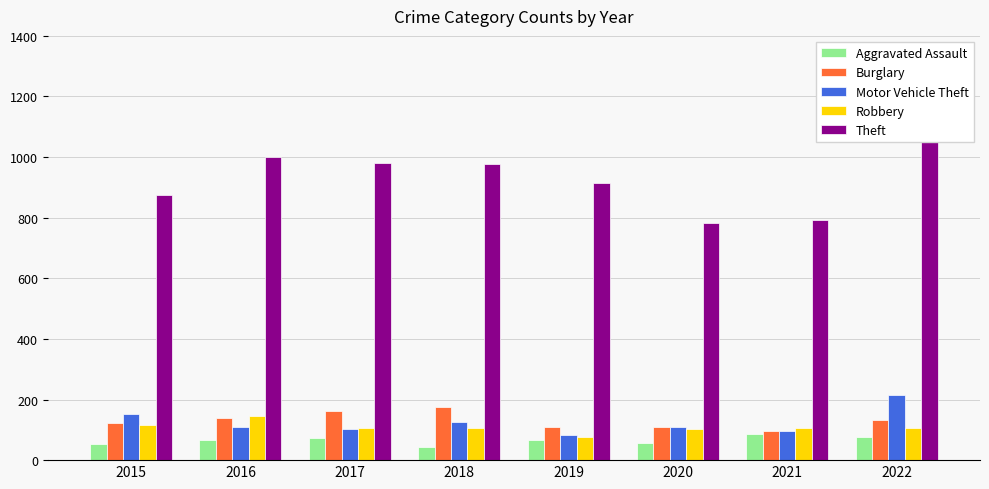

What is the minimum value shown in the chart?

43